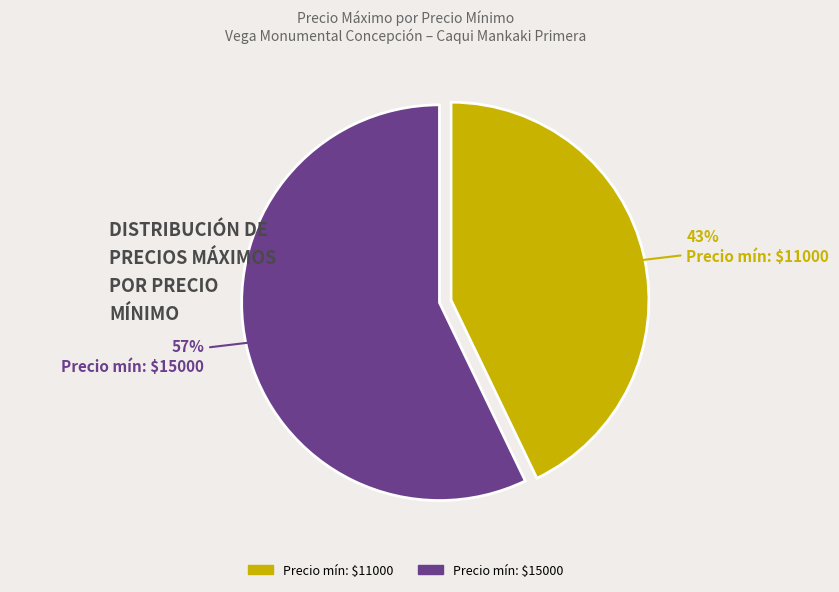

Is there a majority slice in this chart?

Yes